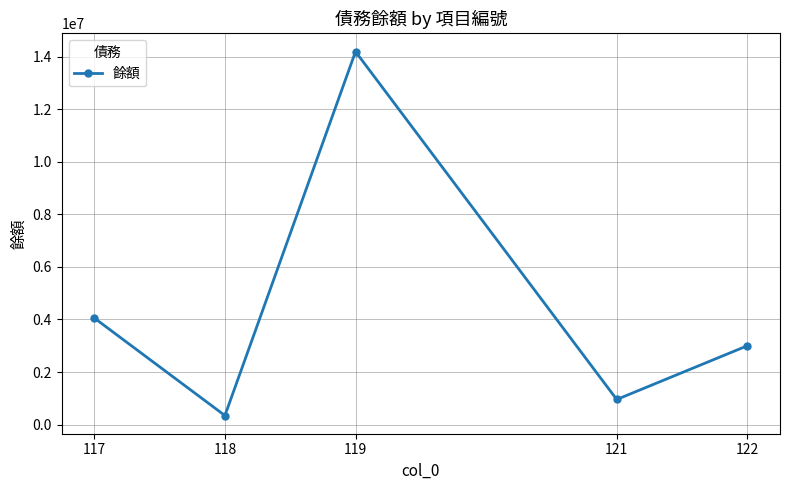

At which category does the chart reach its minimum across all series?

118